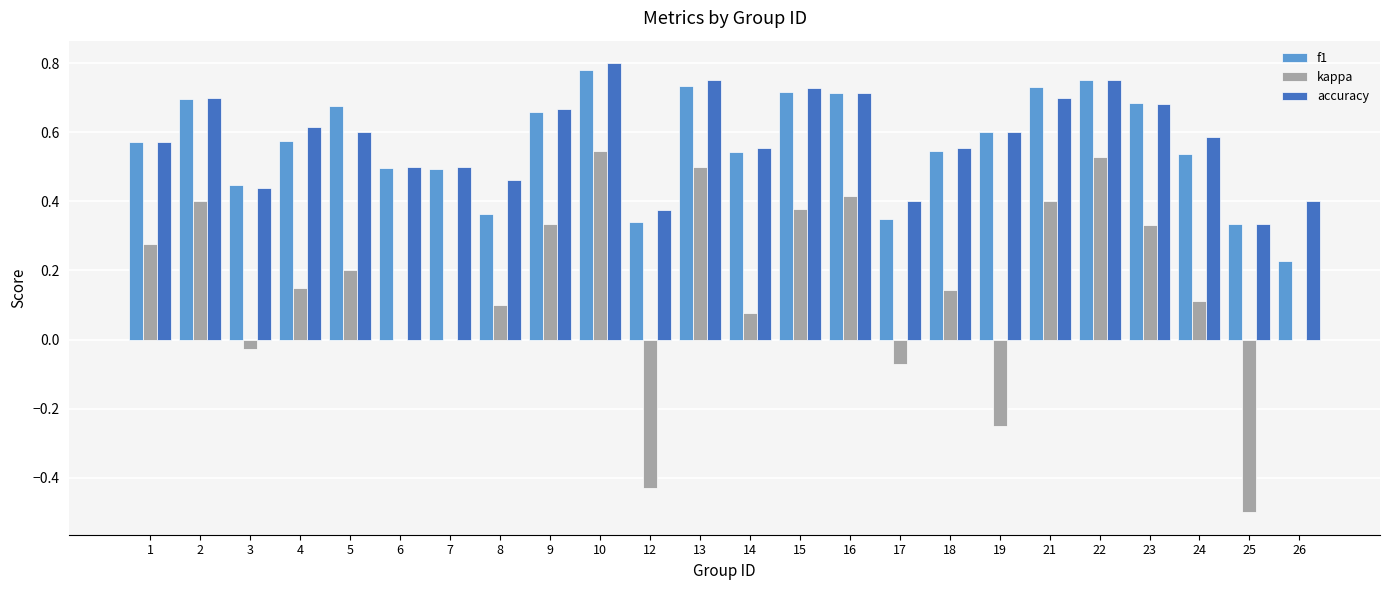

Which category has the highest value across all series?

10